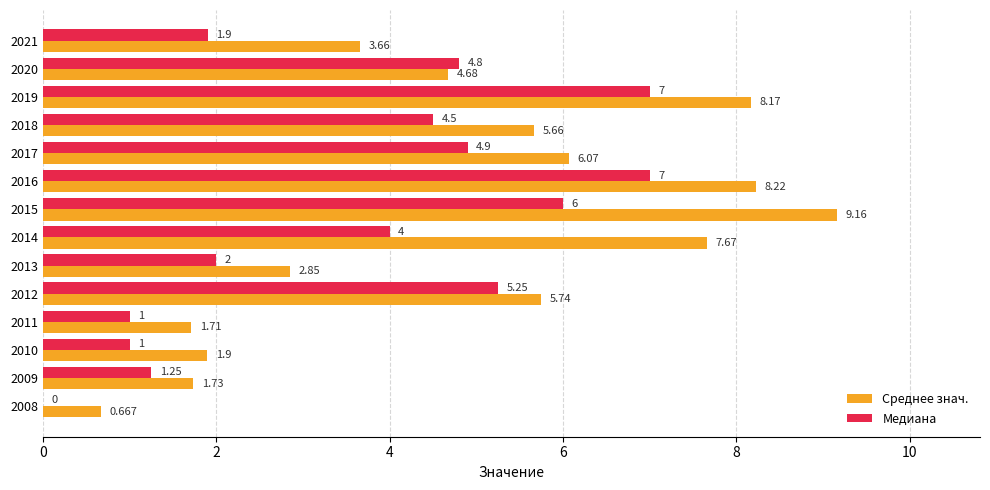

How many categories are shown in the chart?

14